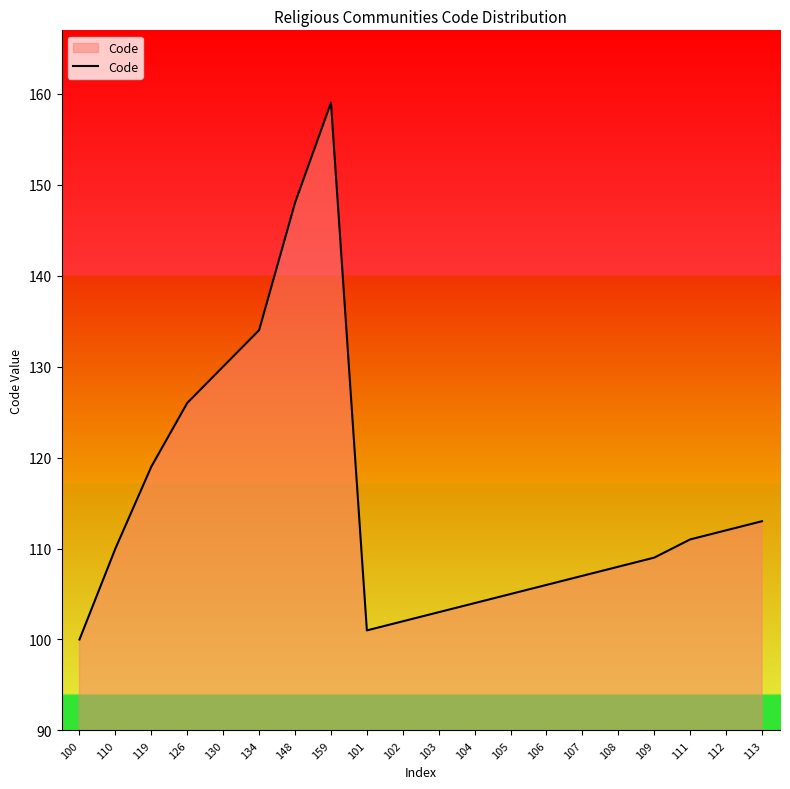

Where is the data nearest to the value 129?

130